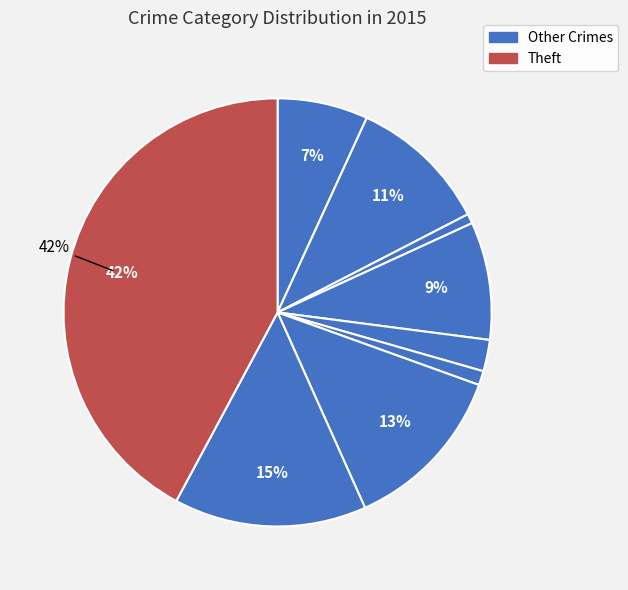

How many slices are in this pie chart?

9